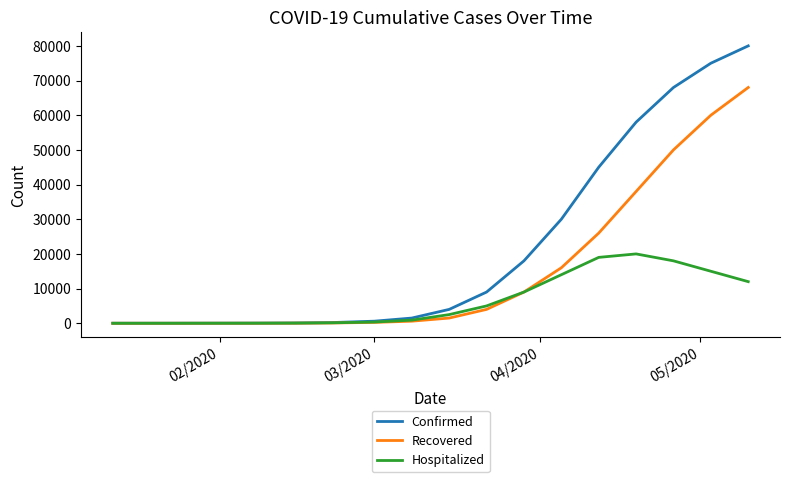

How many lines are shown in the chart?

3